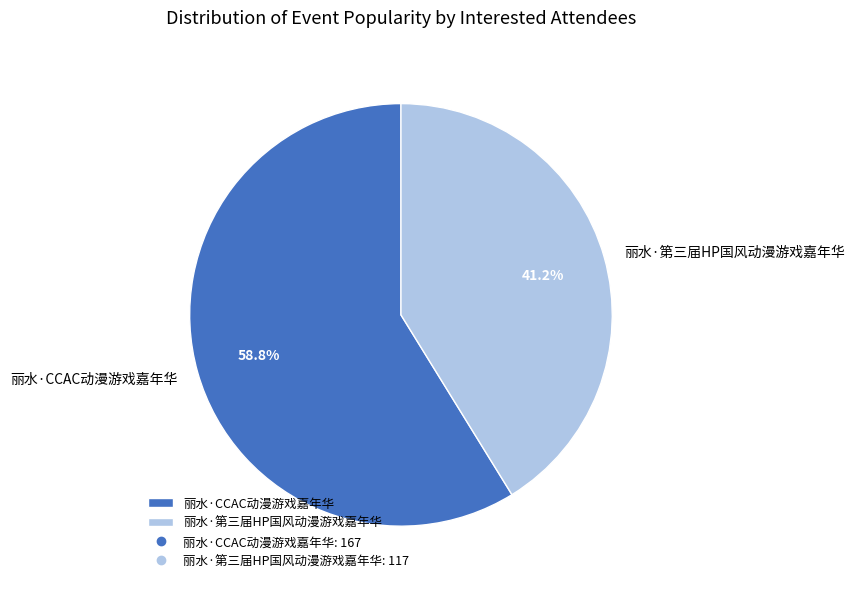

Does any single category account for the majority?

Yes